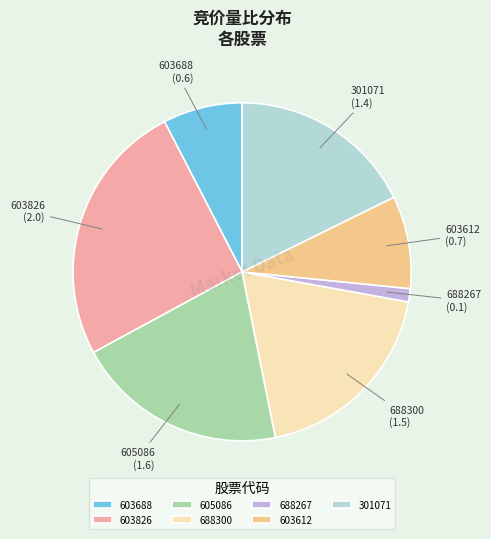

Rank the categories by value from lowest to highest.

688267, 603688, 603612, 301071, 688300, 605086, 603826